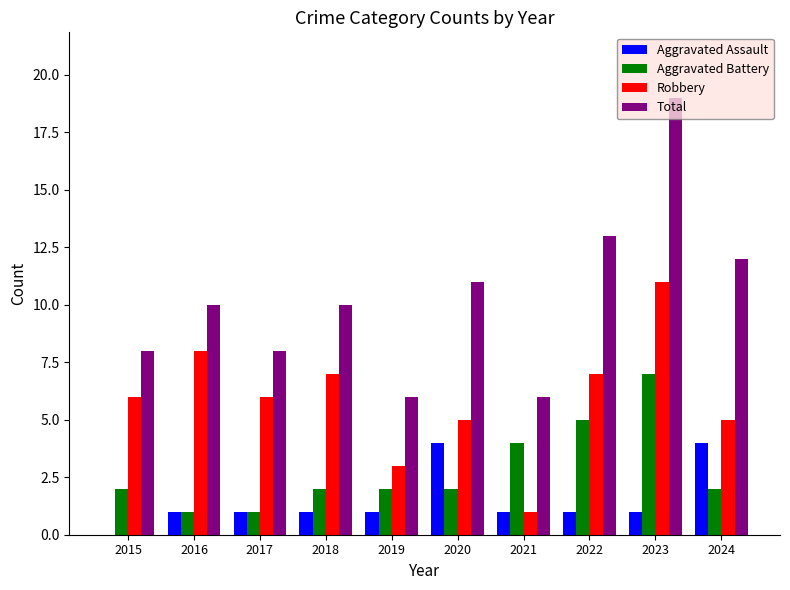

The Total series shows 18 at 2022. True or false?

False